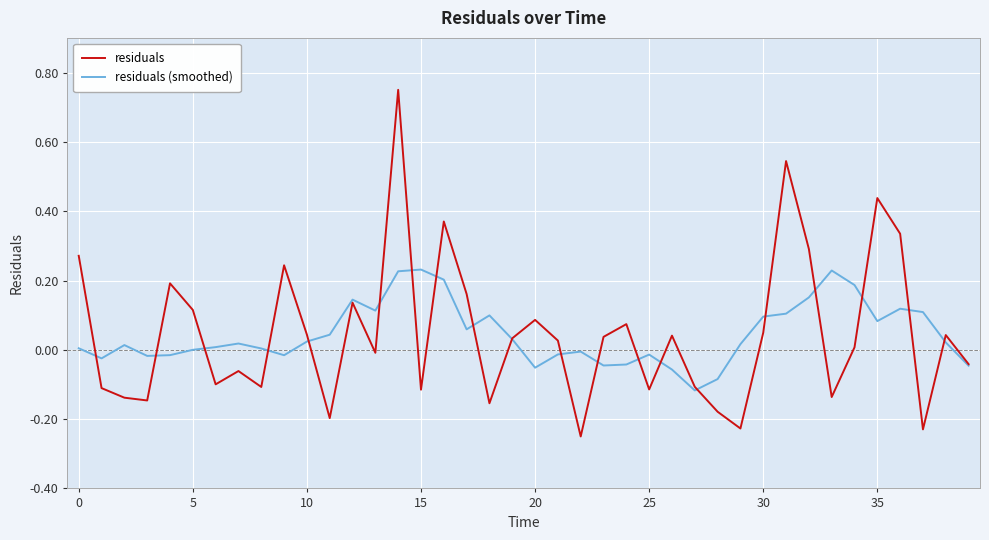

How many lines are shown in the chart?

2